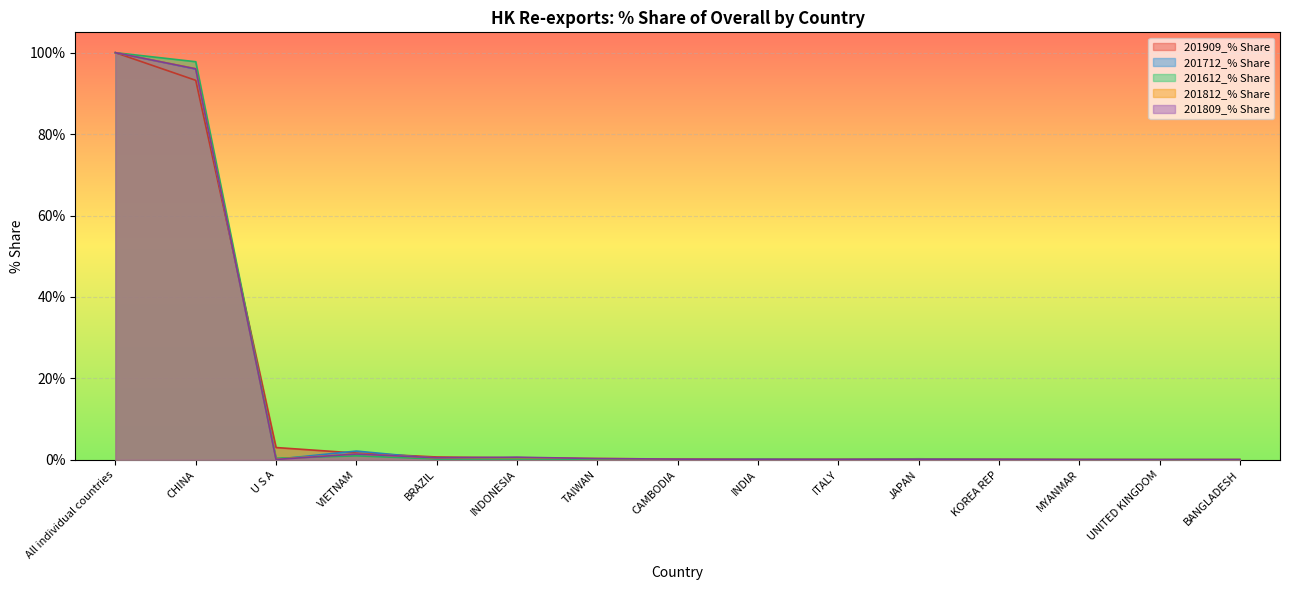

What is the value of the 201812_% Share point at the 3rd from the left?

0.1